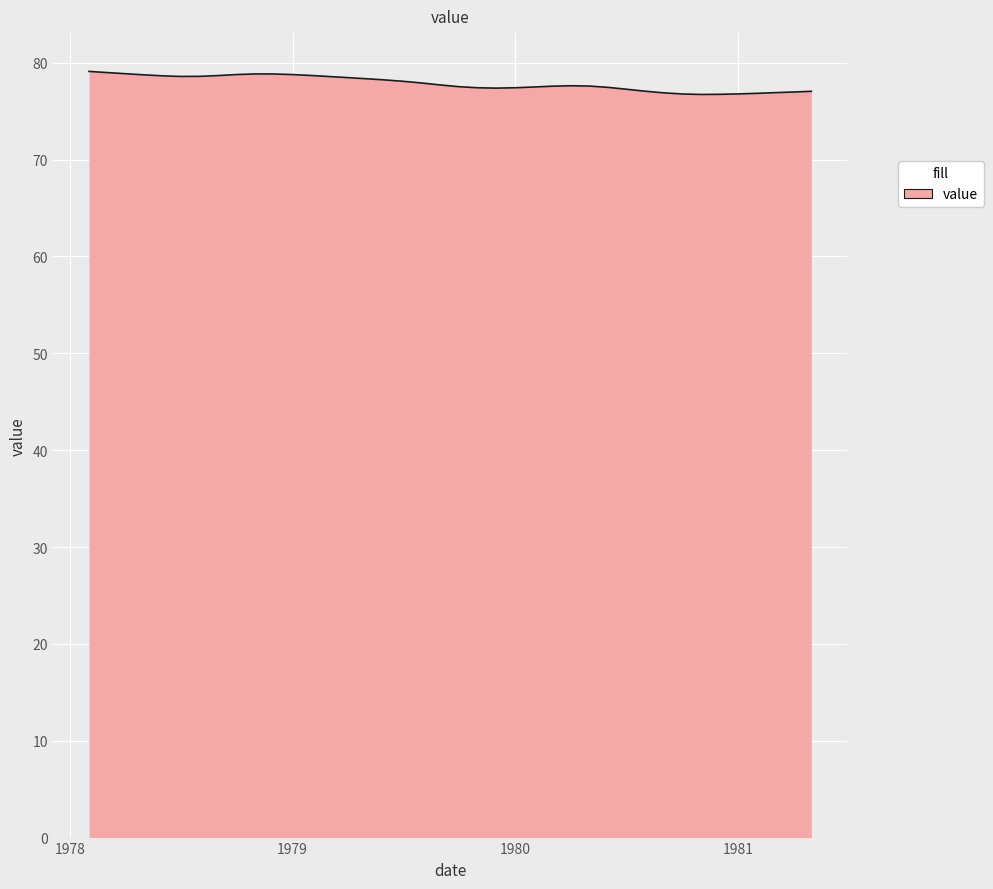

What is the difference between the maximum and minimum values?

2.4